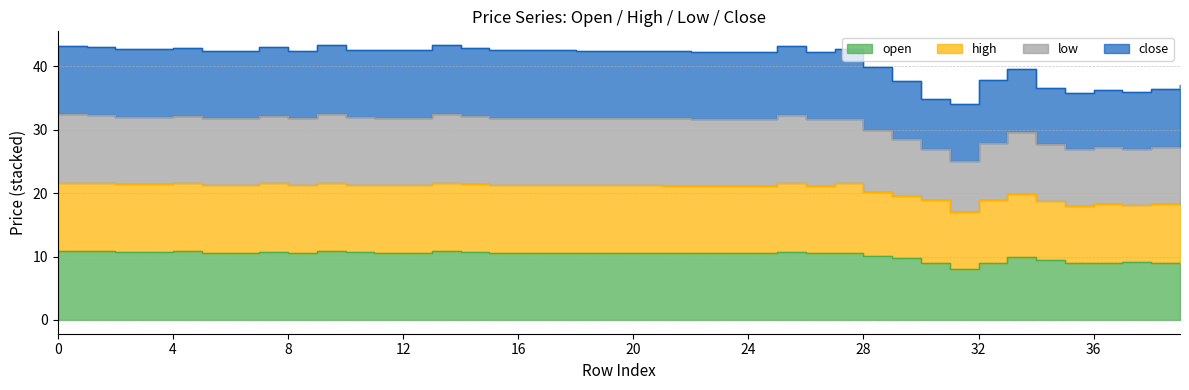

How many data points does each series have?

40